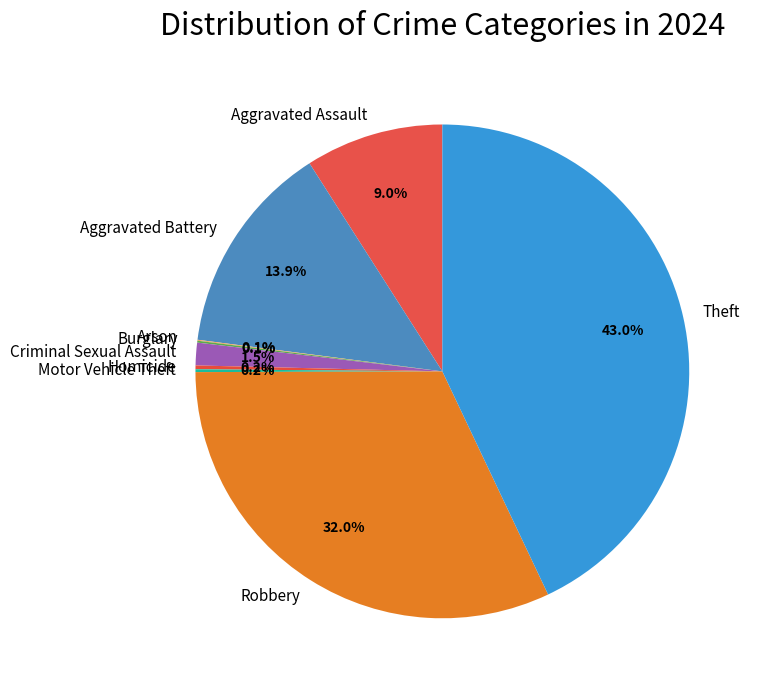

What is the largest slice in the pie chart?

Theft